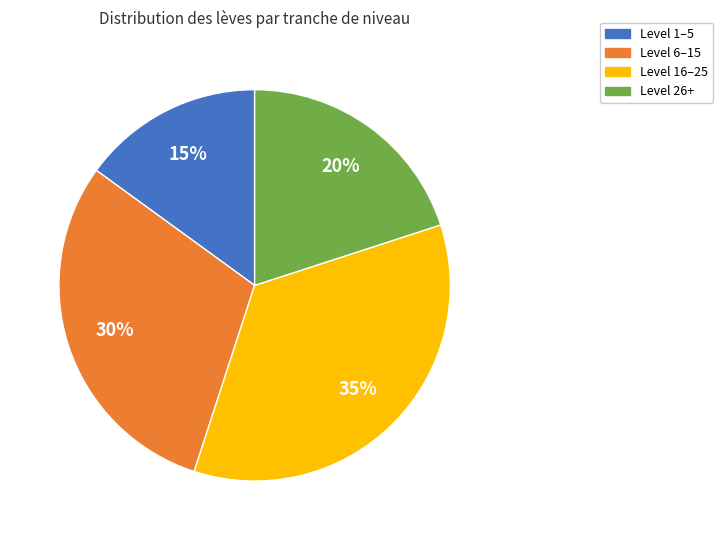

To the nearest percent, what is the average slice percentage?

25%